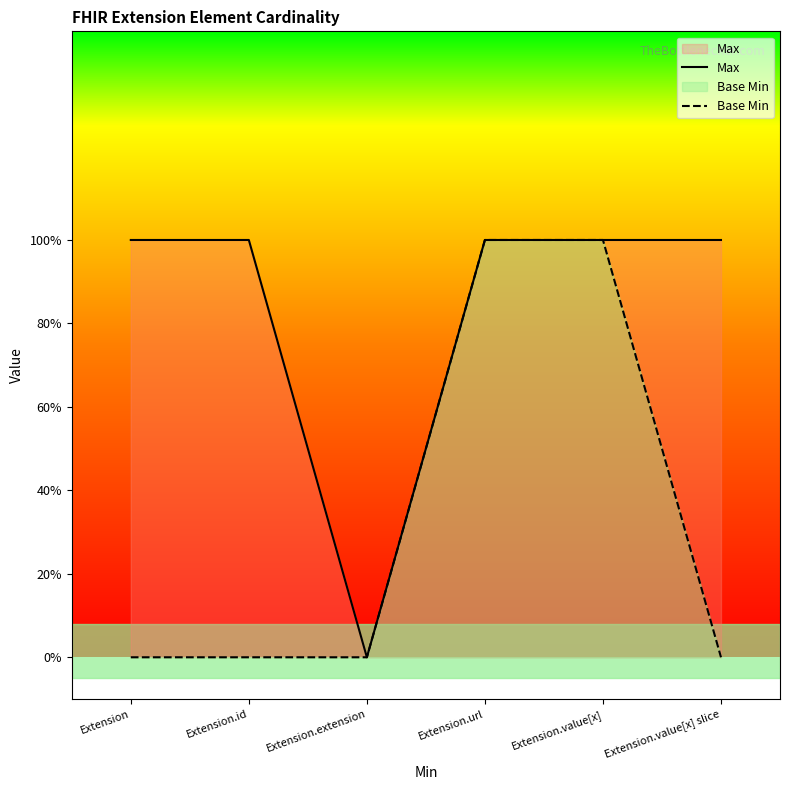

Reading left to right, what are all the values shown in this chart?

Max: Extension=1	Extension.id=1	Extension.extension=0	Extension.url=1	Extension.value[x]=1	Extension.value[x] slice=1
Base Min: Extension=0	Extension.id=0	Extension.extension=0	Extension.url=1	Extension.value[x]=1	Extension.value[x] slice=0